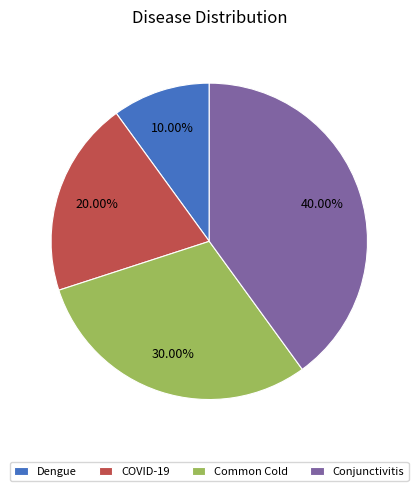

What is the ratio of the value at Conjunctivitis to the value at Dengue?

4.0